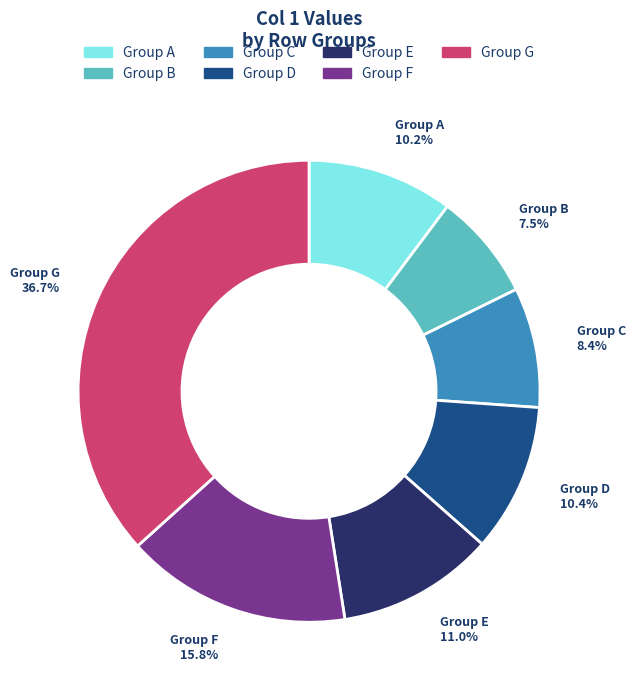

Does any single category account for the majority?

No